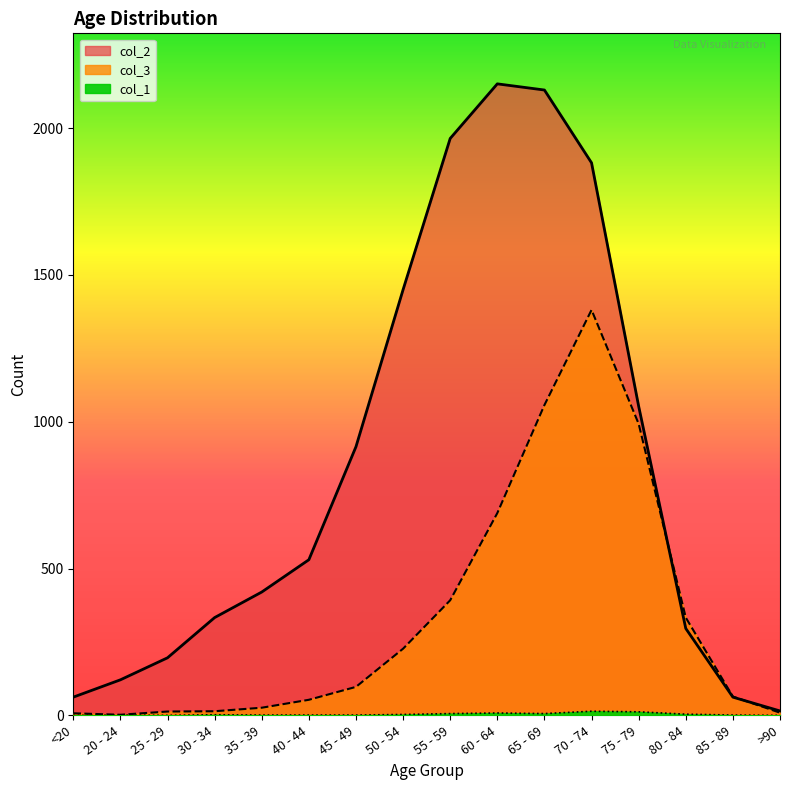

True or false: col_1 and col_3 intersect in this chart.

False